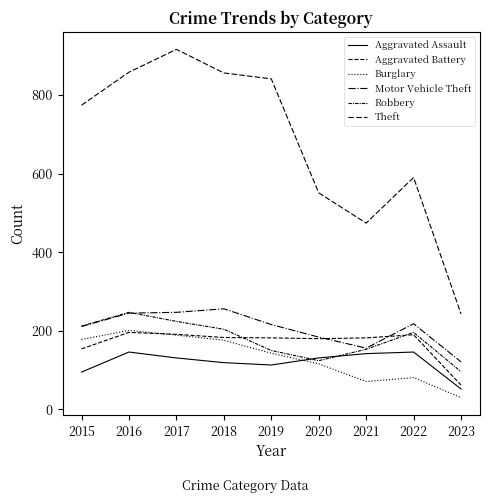

Count the number of categories in the chart.

9